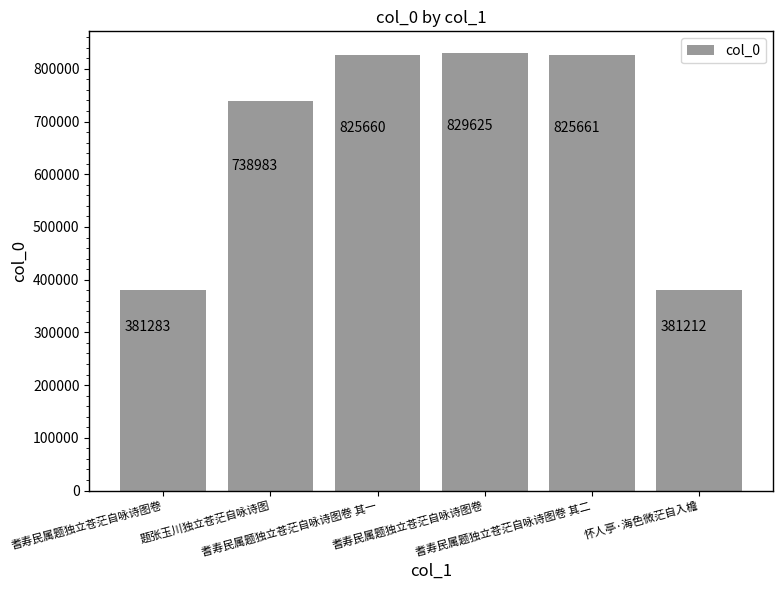

At which label does the data first exceed 825660?

耆寿民属题独立苍茫自咏诗图卷